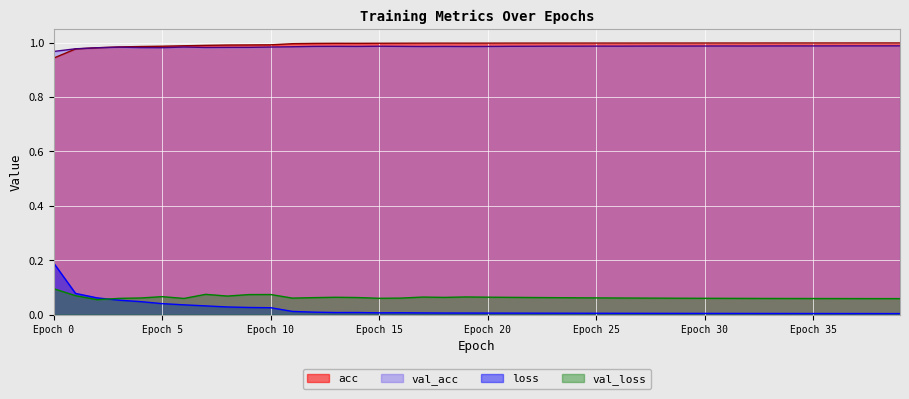

The acc series shows 1.4 at Epoch 25. True or false?

False